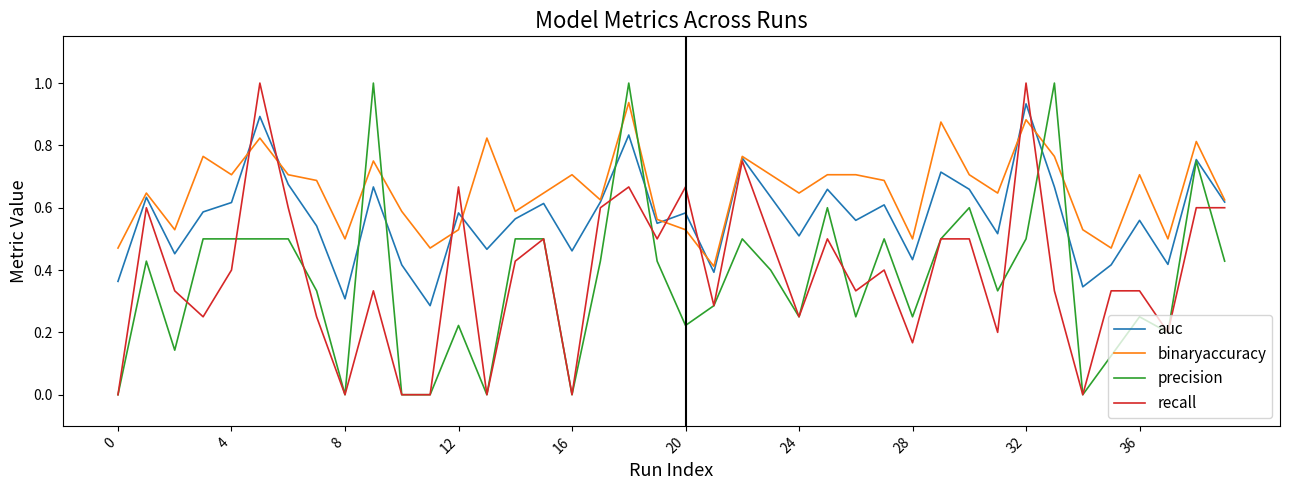

Which series has the largest total across all categories?

binaryaccuracy